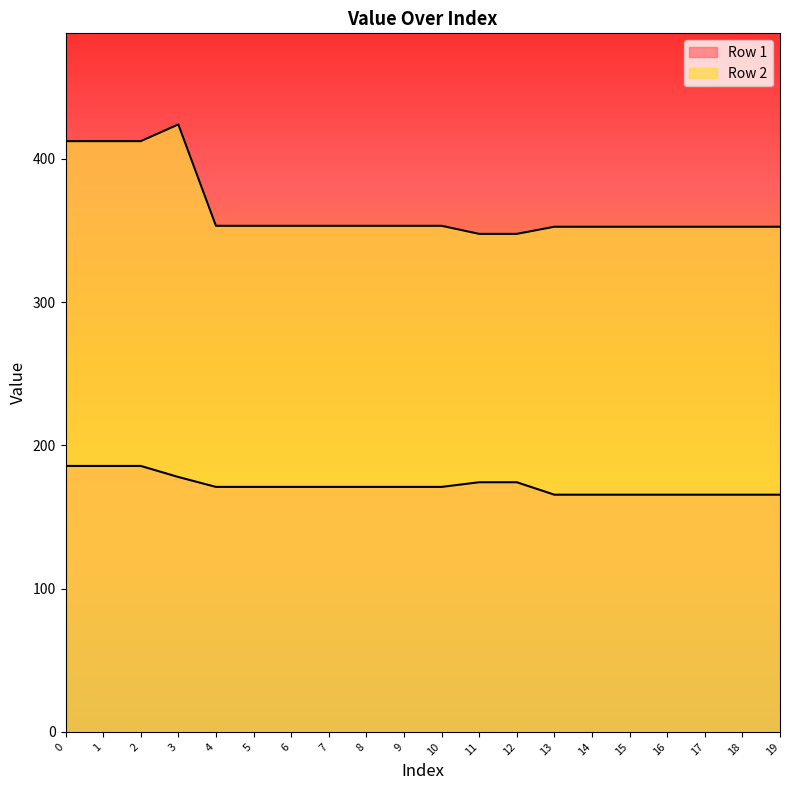

True or false: Row 2 and Row 1 cross at least once.

False